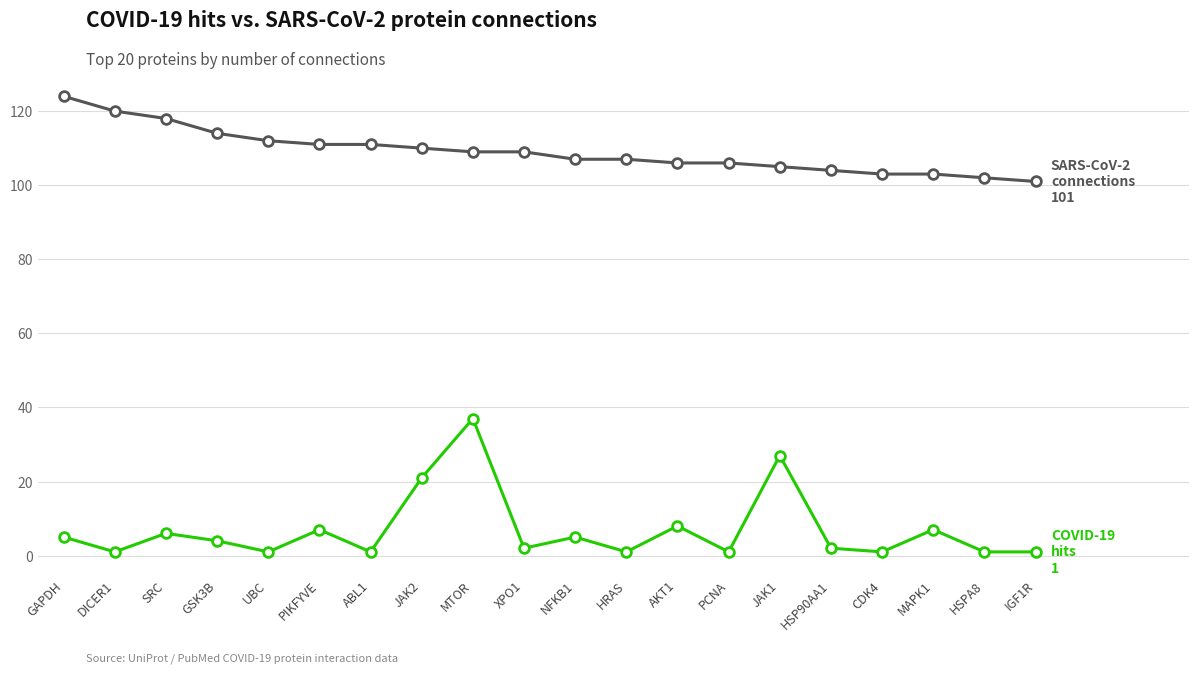

Does the chart have visible grid lines?

Yes